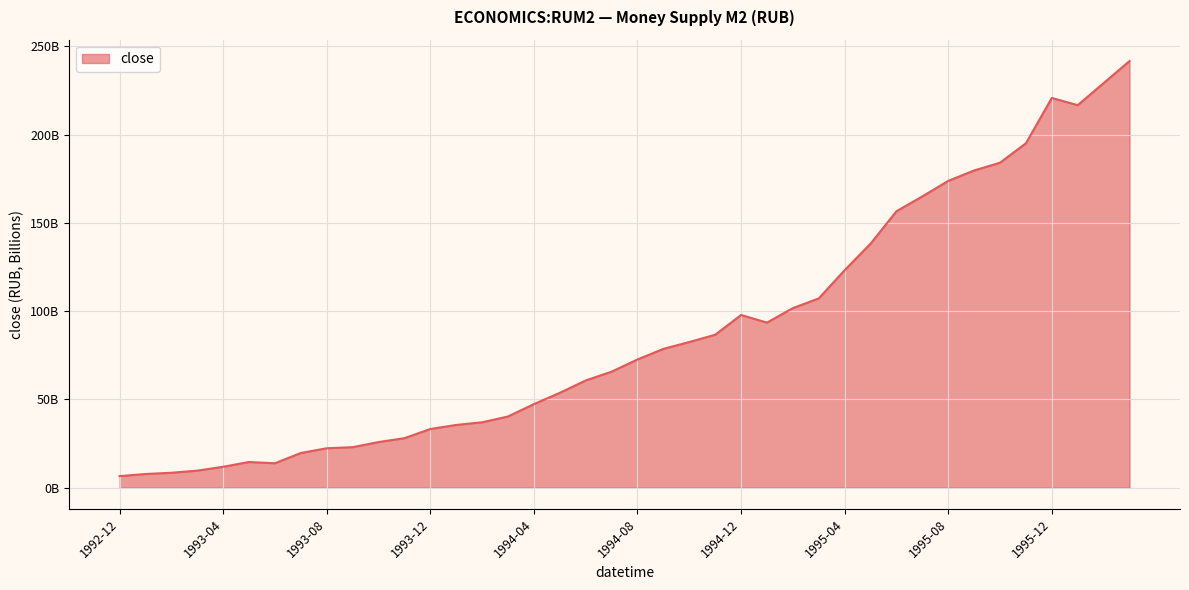

Does the chart display data point markers on the line(s)?

No